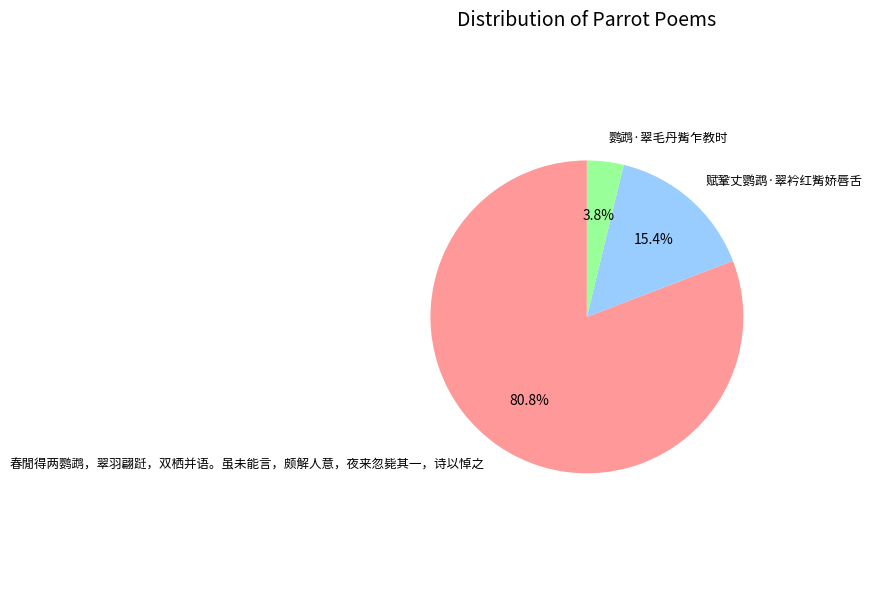

Which category has the smallest portion of the pie?

鹦鹉·翠毛丹觜乍教时